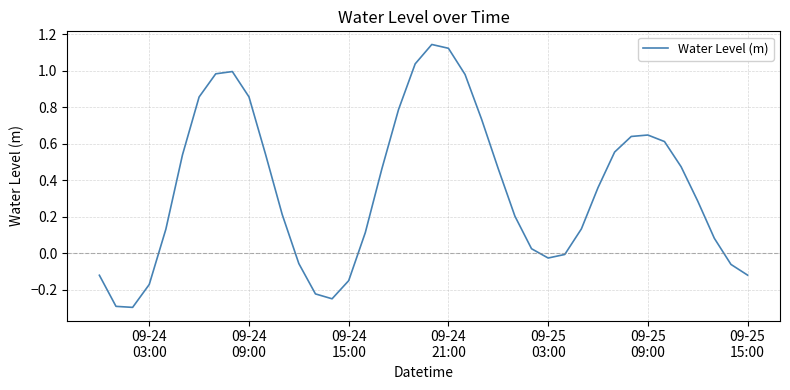

What is the difference between the maximum and minimum values?

1.4